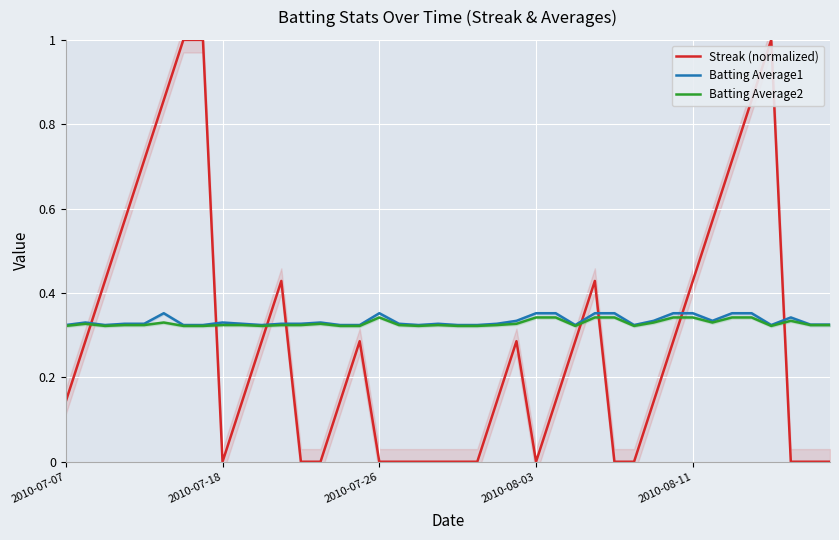

True or false: Batting Average1 and Streak (normalized) intersect in this chart.

True